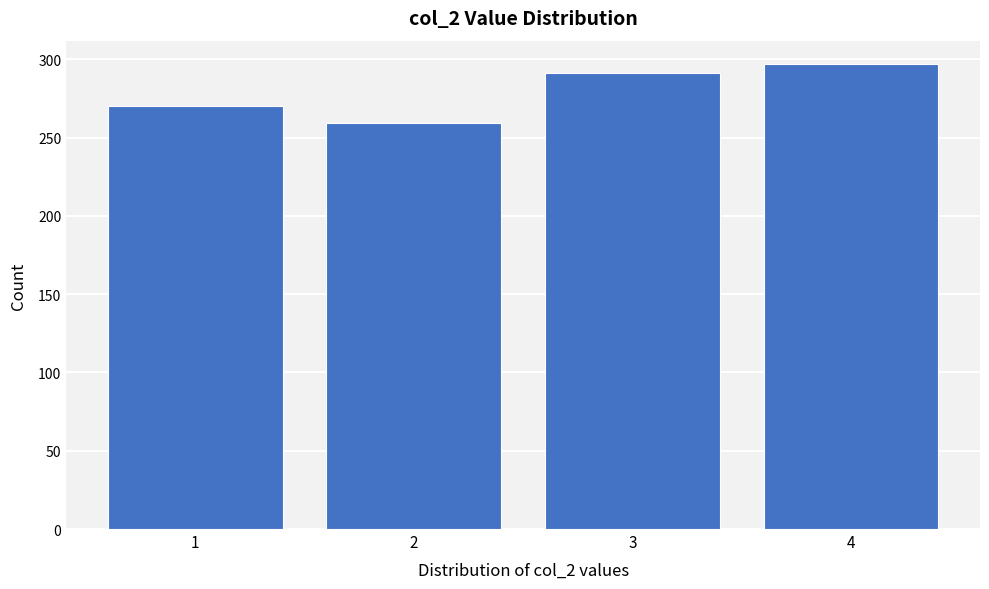

Over which range of the x-axis is the bar tallest?

3.5 to 4.5